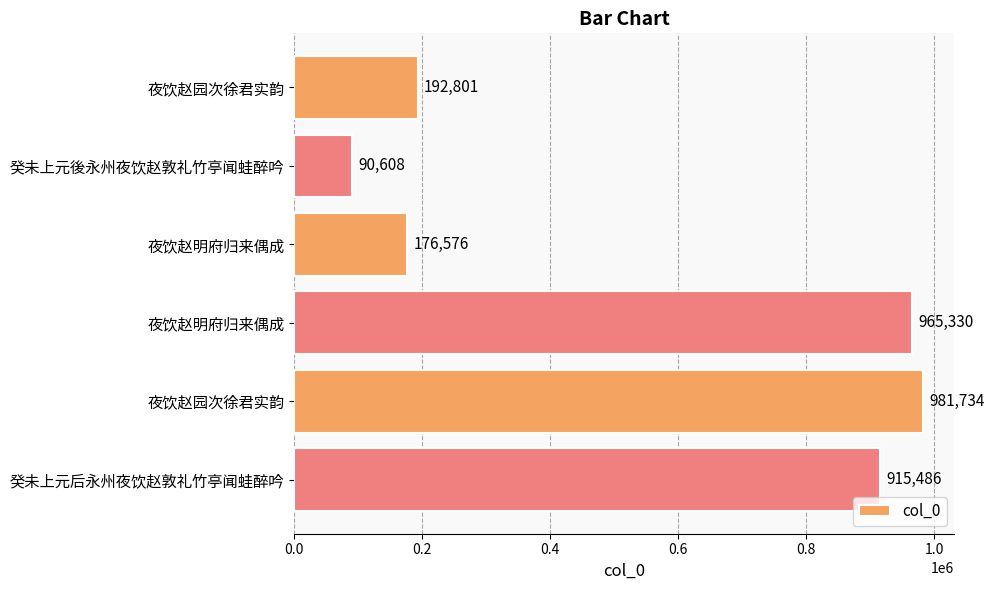

Are the bars horizontal?

Yes